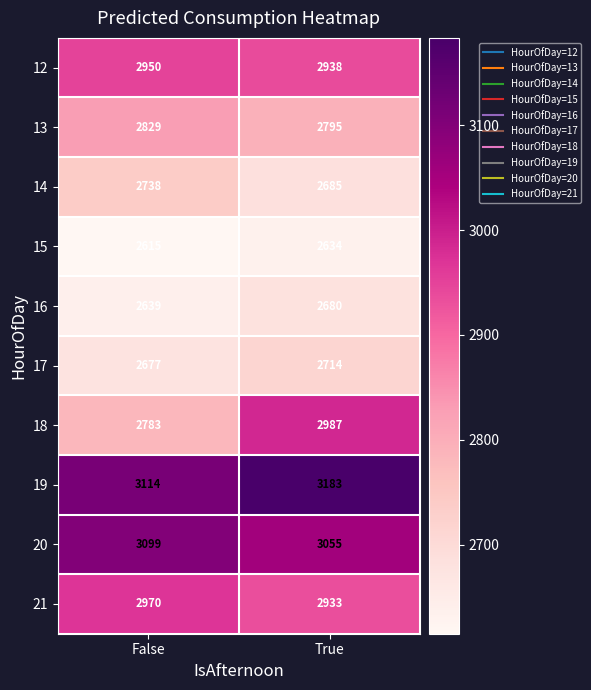

Reading left to right, transcribe all the data shown in this chart.

12: 2950	2938
13: 2829	2795
14: 2738	2685
15: 2615	2634
16: 2639	2680
17: 2677	2714
18: 2783	2987
19: 3114	3183
20: 3099	3055
21: 2970	2933